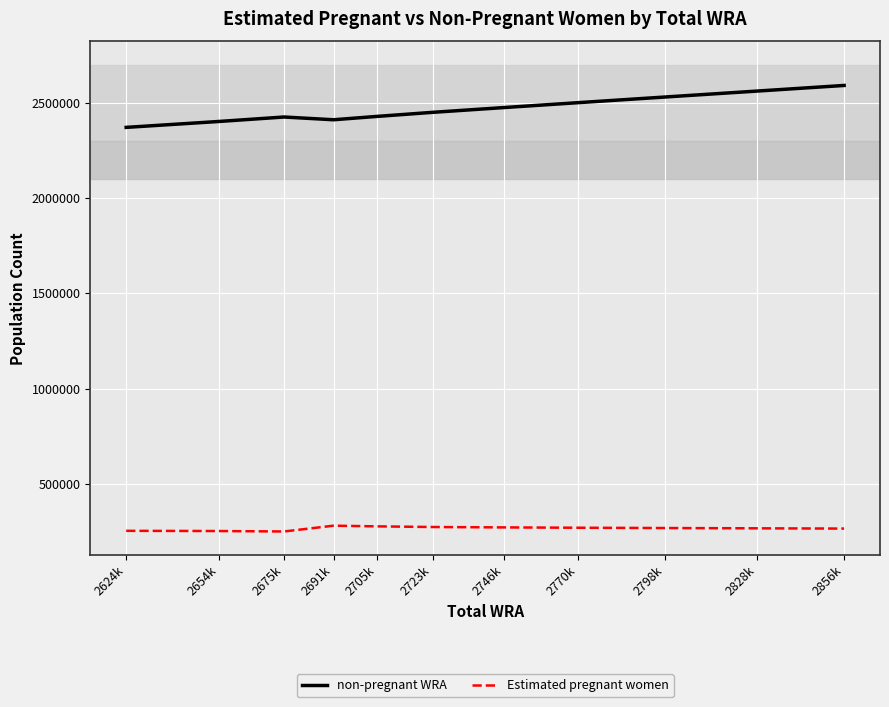

List the series in order of their overall mean, highest first.

non-pregnant WRA, Estimated pregnant women